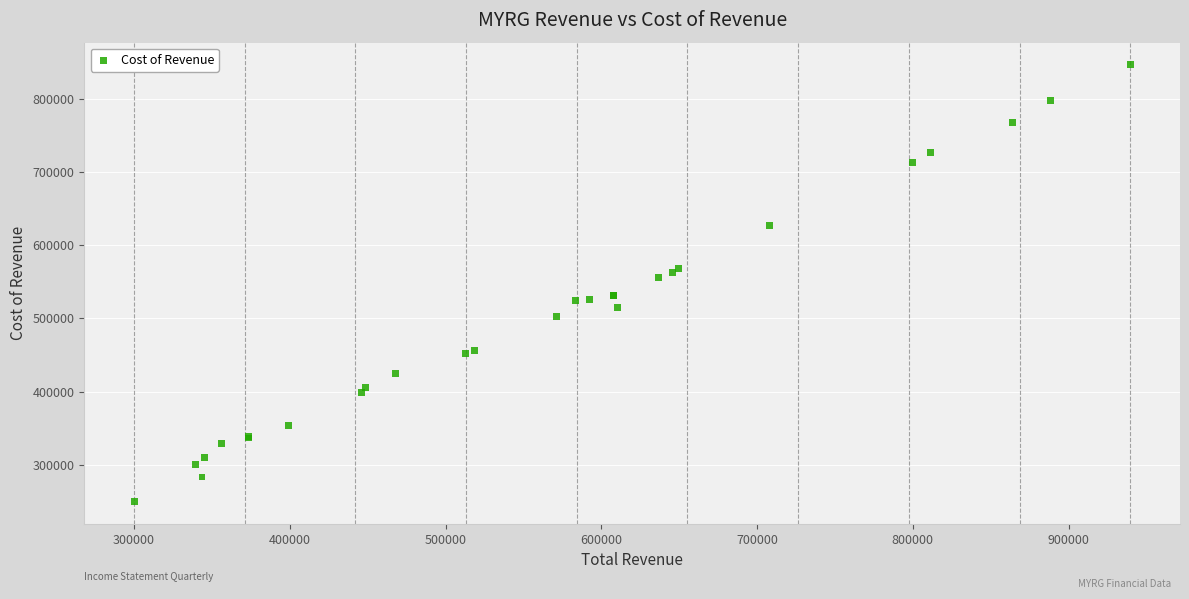

What Y value in the scatter plot is closest to 548150?

556100